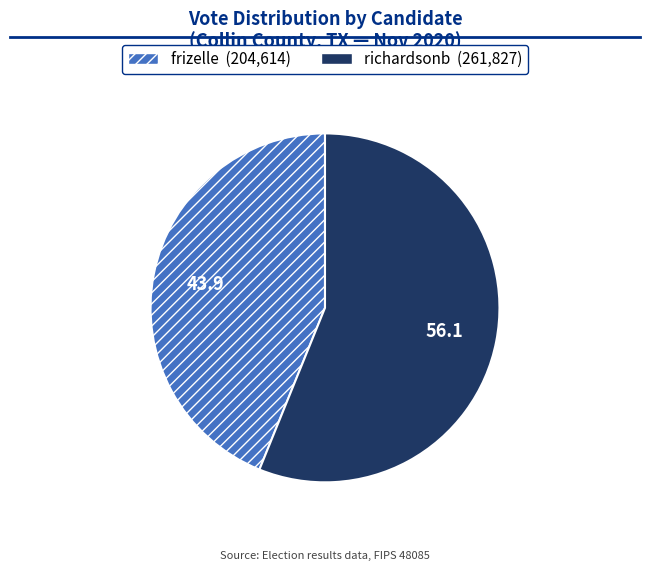

The richardsonb slice represents 69% of the pie. True or false?

False